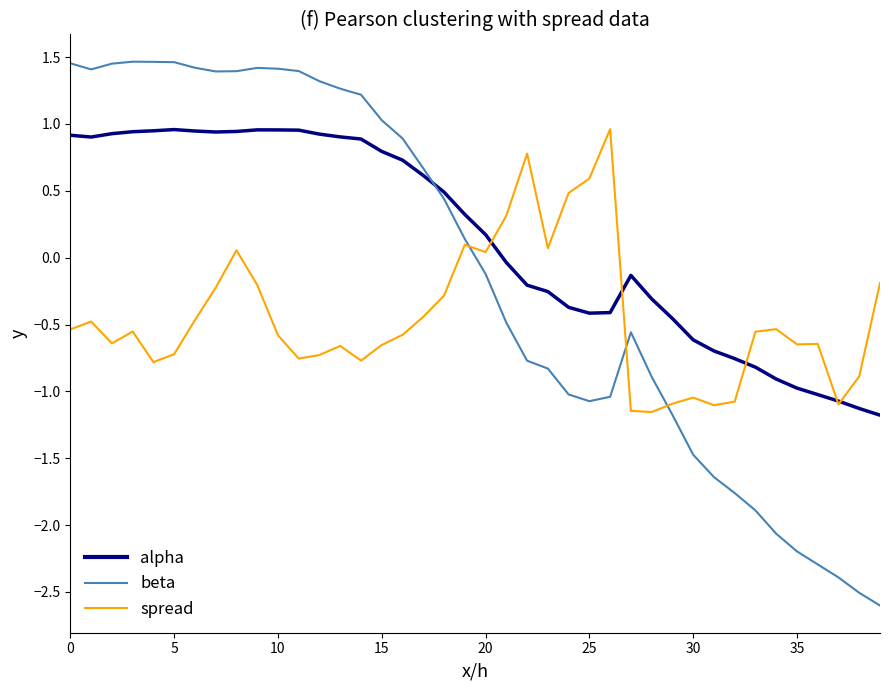

Which series has the widest spread of values?

beta